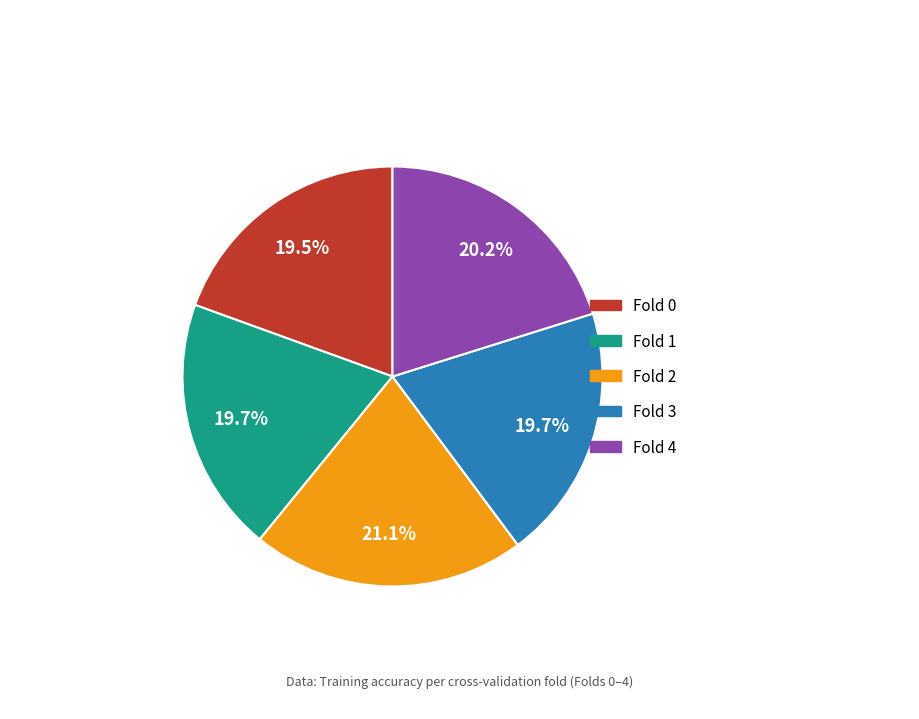

To the nearest percent, what portion does Fold 3 represent?

20%